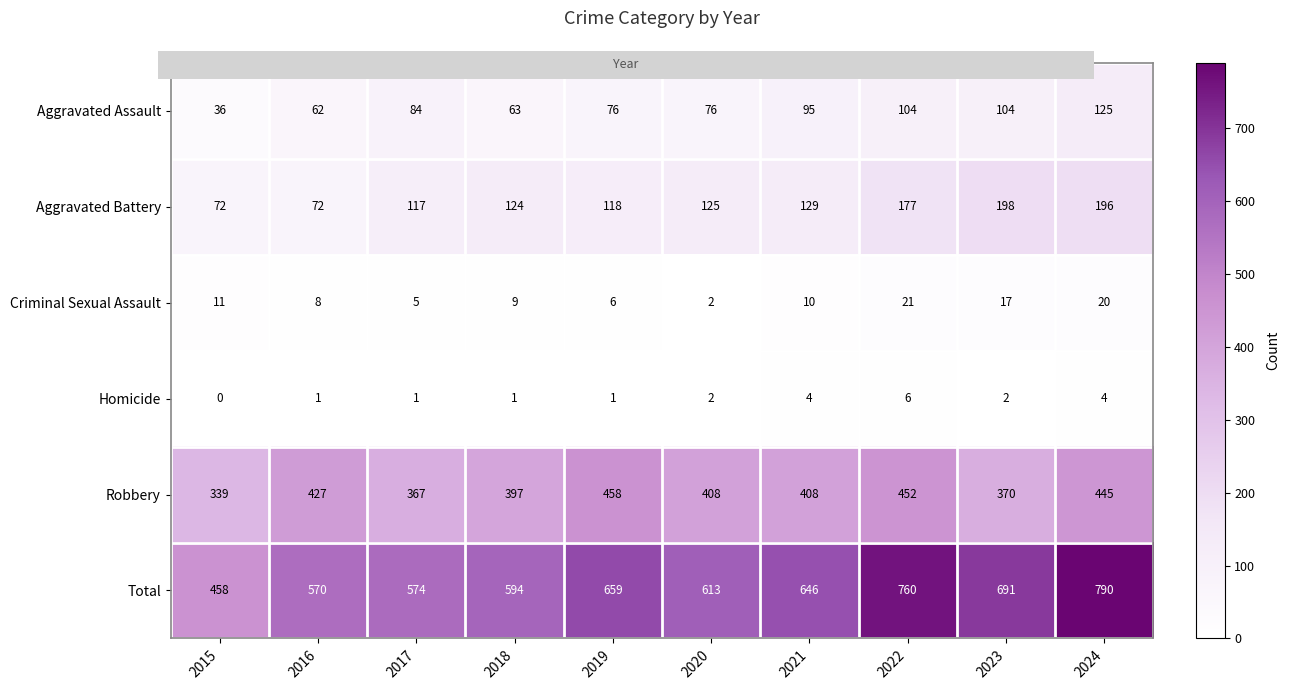

Between 2016 and 2024, which series saw the biggest shift?

Total